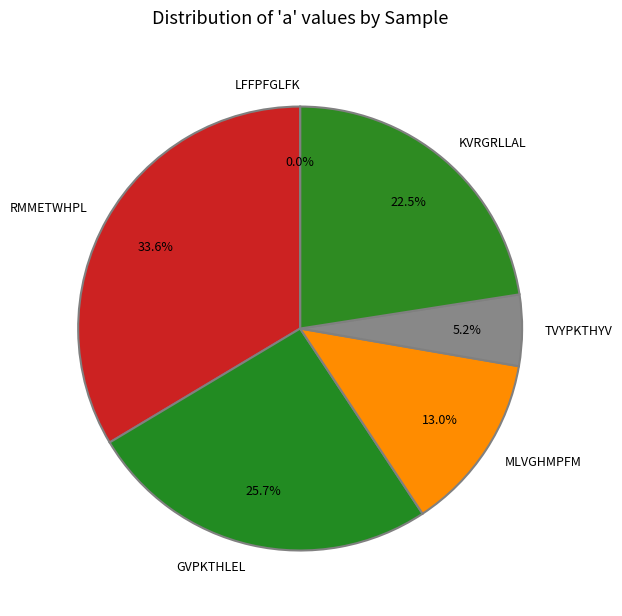

Is there any slice that represents more than half of the pie?

No